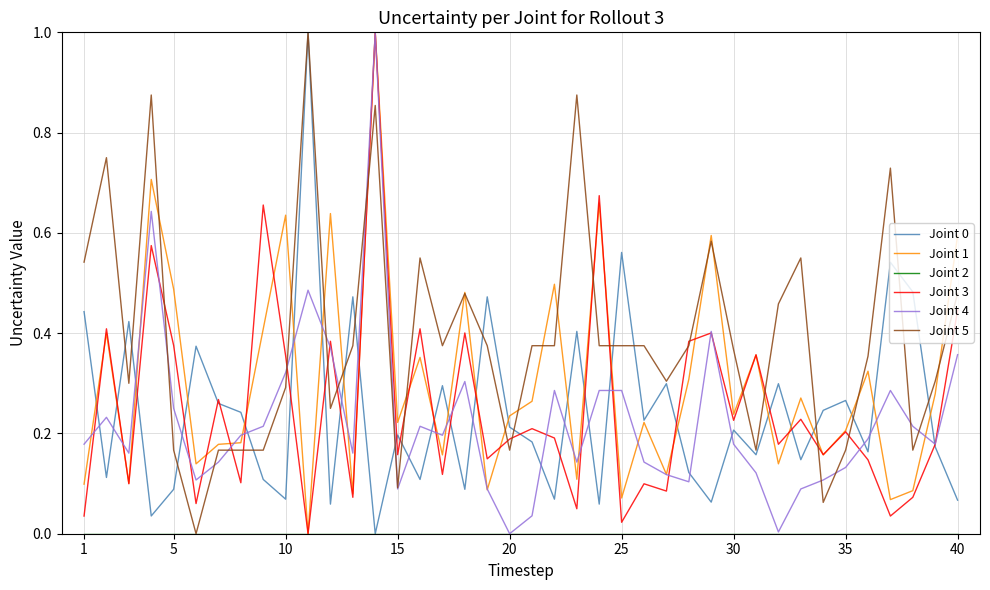

Does the chart display data point markers on the line(s)?

No